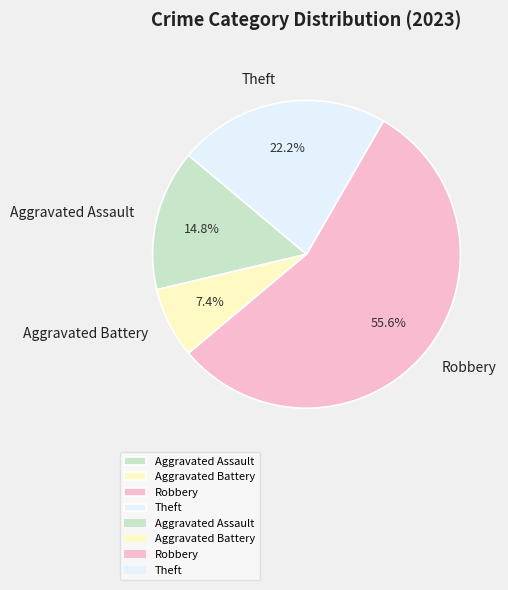

How many slices are in this pie chart?

4